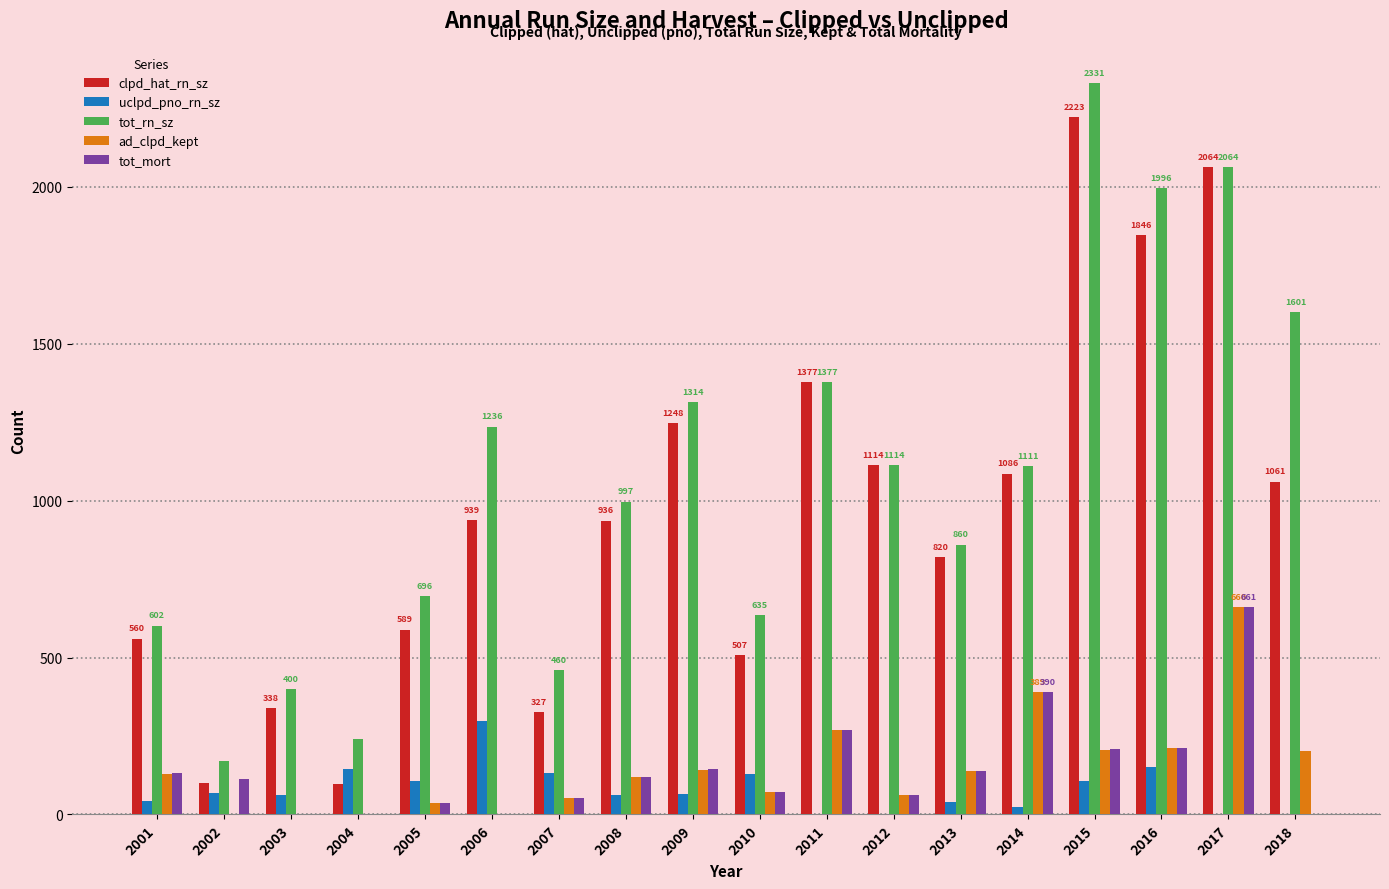

What is the greatest value displayed?

2331